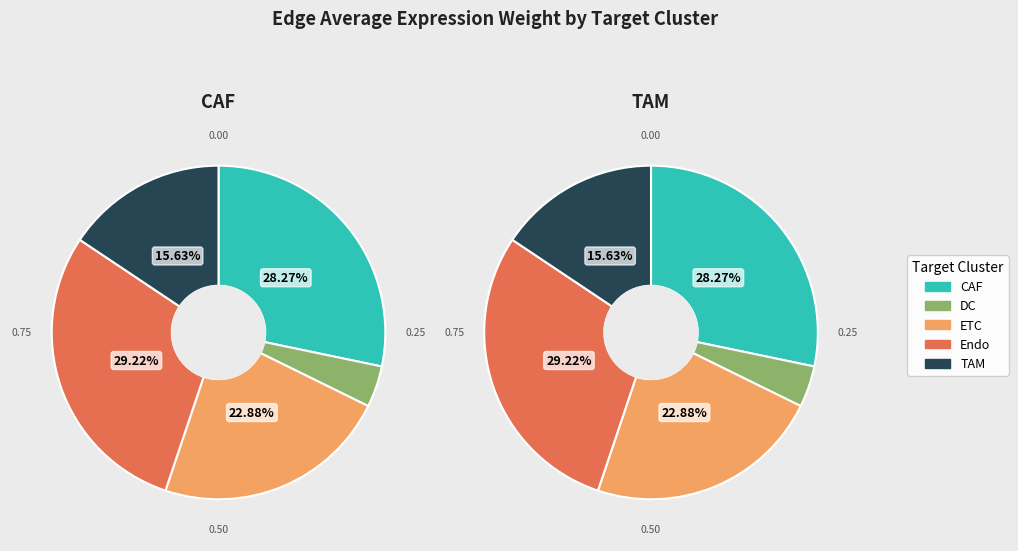

Is it true that TAM is 9% of the pie?

False